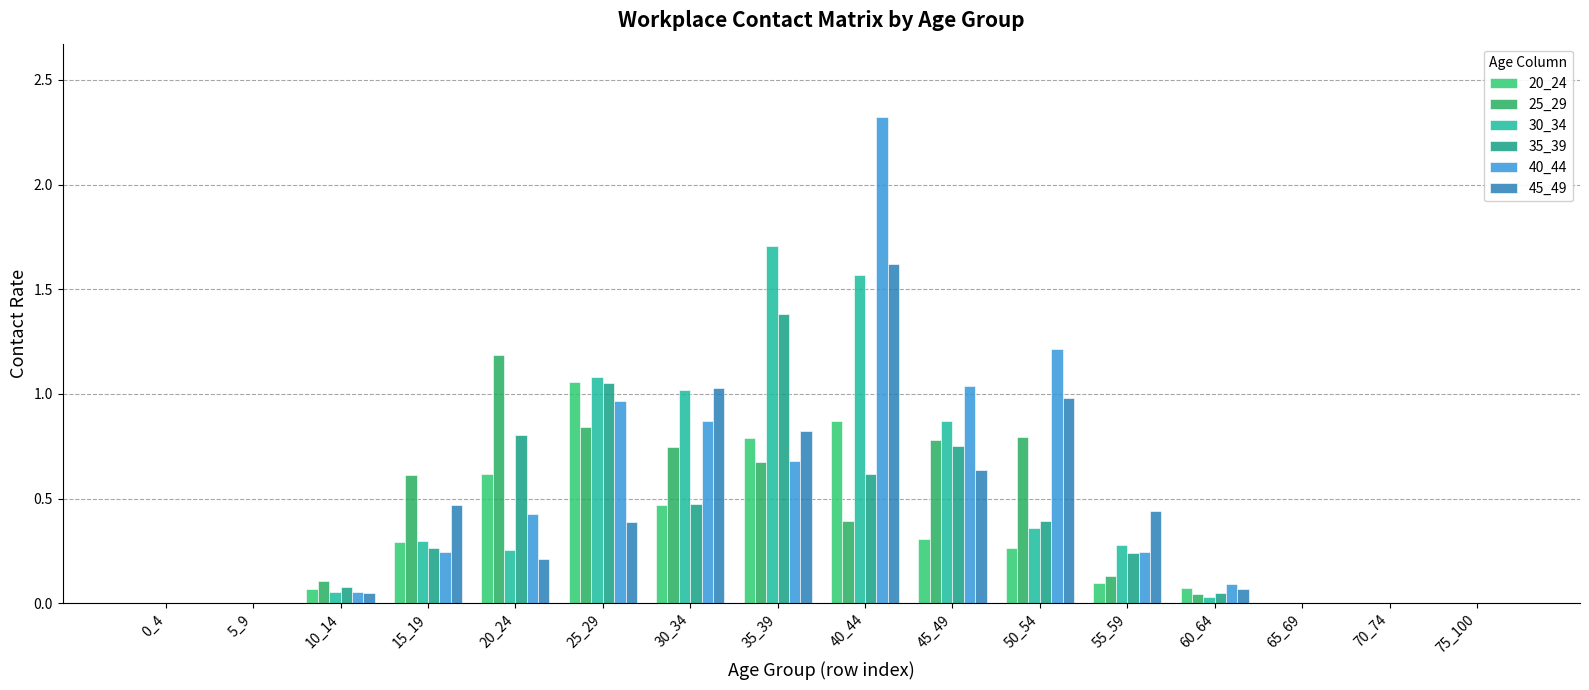

Reading left to right, extract all data points from this chart.

20_24: 0.0	0.0	0.1	0.3	0.6	1.1	0.5	0.8	0.9	0.3	0.3	0.1	0.1	0.0	0.0	0.0
25_29: 0.0	0.0	0.1	0.6	1.2	0.8	0.7	0.7	0.4	0.8	0.8	0.1	0.0	0.0	0.0	0.0
30_34: 0.0	0.0	0.1	0.3	0.3	1.1	1.0	1.7	1.6	0.9	0.4	0.3	0.0	0.0	0.0	0.0
35_39: 0.0	0.0	0.1	0.3	0.8	1.1	0.5	1.4	0.6	0.8	0.4	0.2	0.1	0.0	0.0	0.0
40_44: 0.0	0.0	0.1	0.2	0.4	1.0	0.9	0.7	2.3	1.0	1.2	0.2	0.1	0.0	0.0	0.0
45_49: 0.0	0.0	0.0	0.5	0.2	0.4	1.0	0.8	1.6	0.6	1.0	0.4	0.1	0.0	0.0	0.0